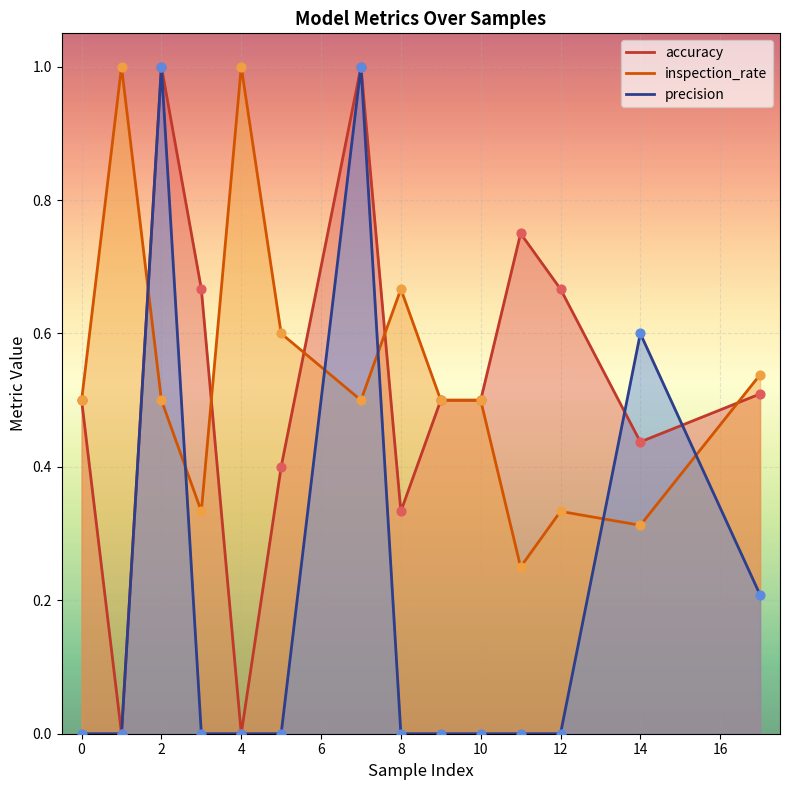

Is the value of precision at 12 greater than the value of accuracy at 3?

No